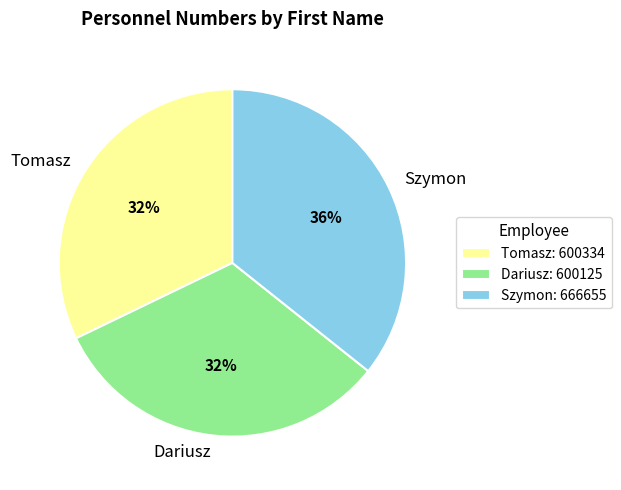

Do Szymon and Dariusz together represent more than half of the pie?

Yes